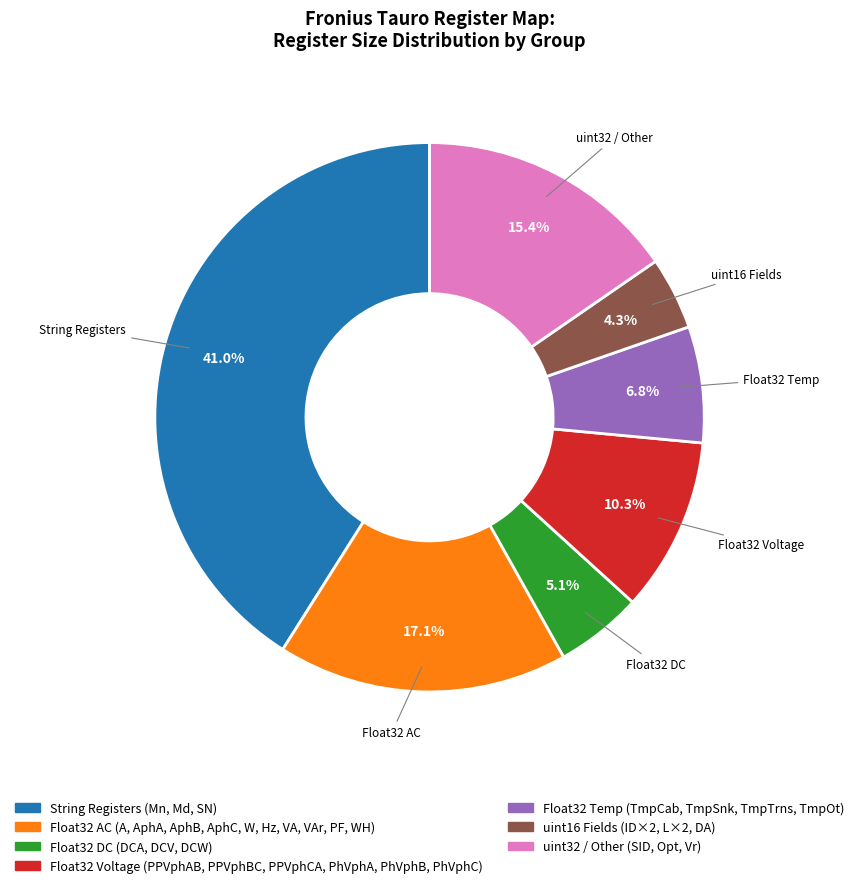

Does any single category account for the majority?

No